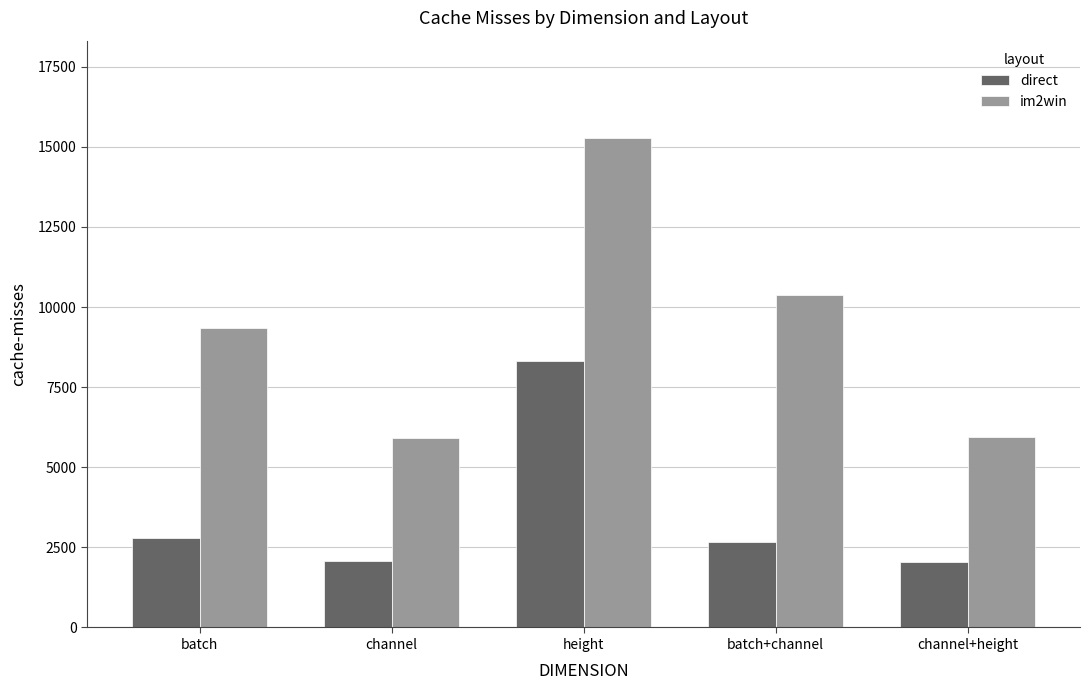

Which series has the largest total across all categories?

im2win